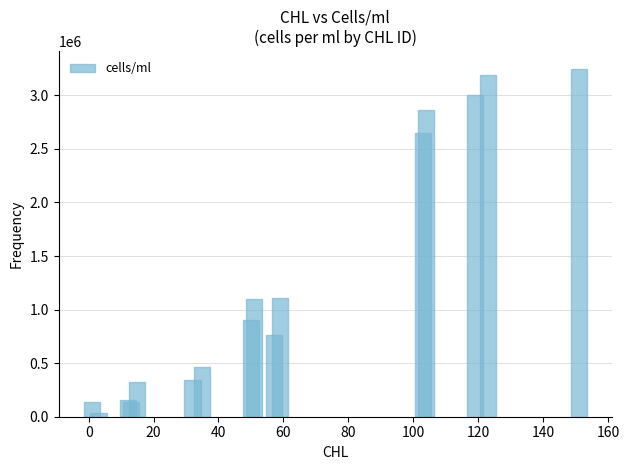

What is the greatest value displayed?

3250000